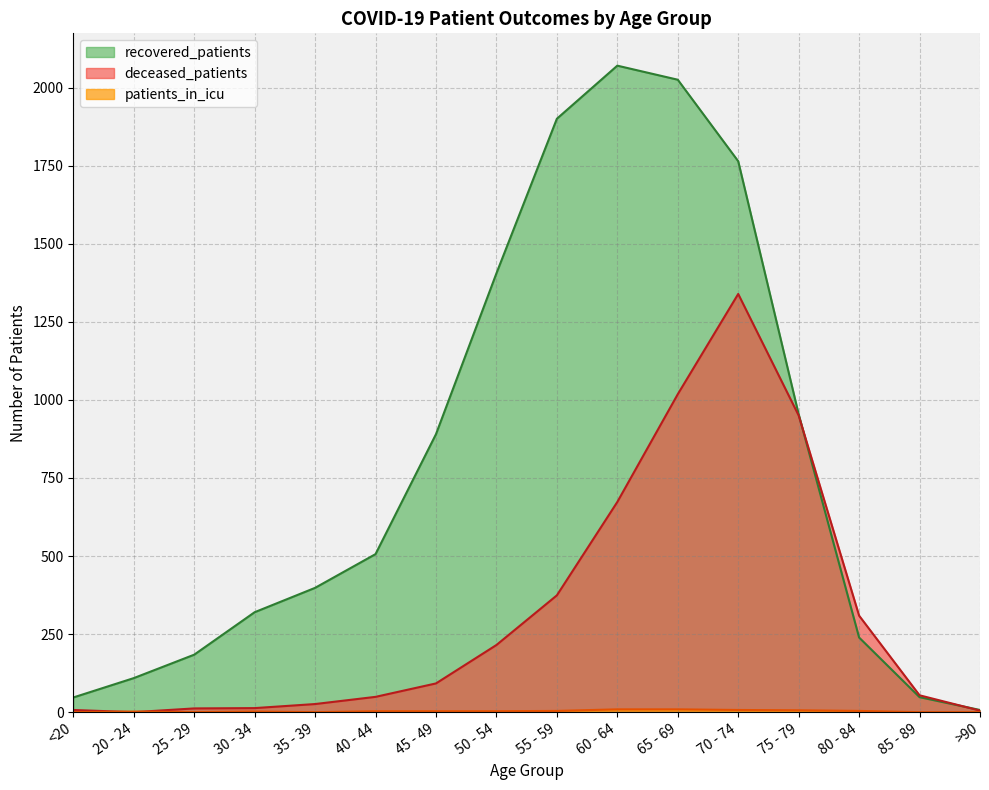

How many values in the deceased_patients series exceed 92?

7